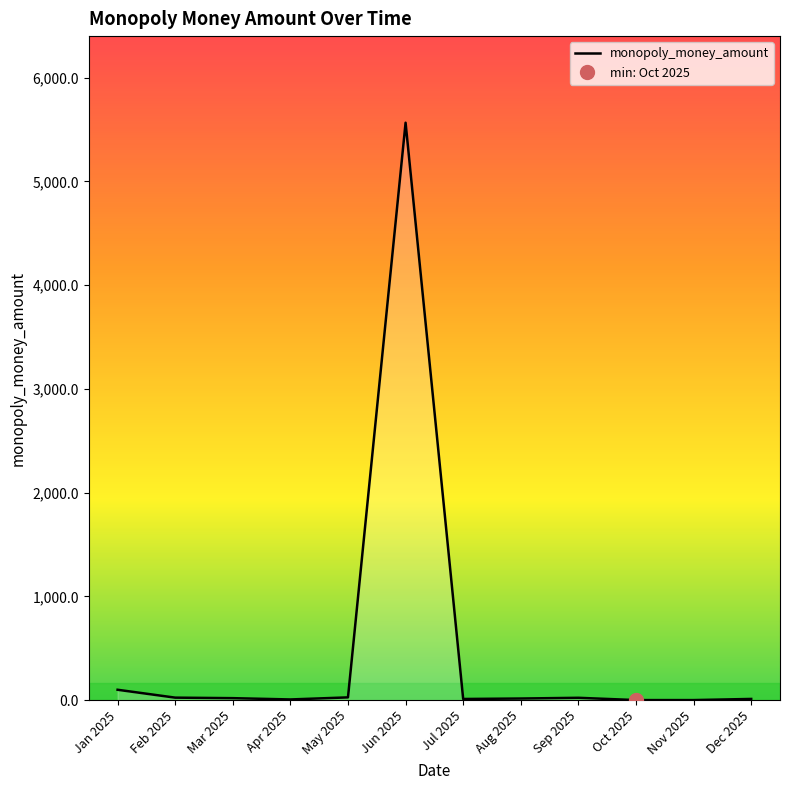

Reading right to left, transcribe all the data shown in this chart.

Dec 2025=11.0	Nov 2025=0.0	Oct 2025=0.0	Sep 2025=22.0	Aug 2025=15.0	Jul 2025=10.5	Jun 2025=5565.0	May 2025=26.0	Apr 2025=6.0	Mar 2025=18.5	Feb 2025=23.5	Jan 2025=99.5